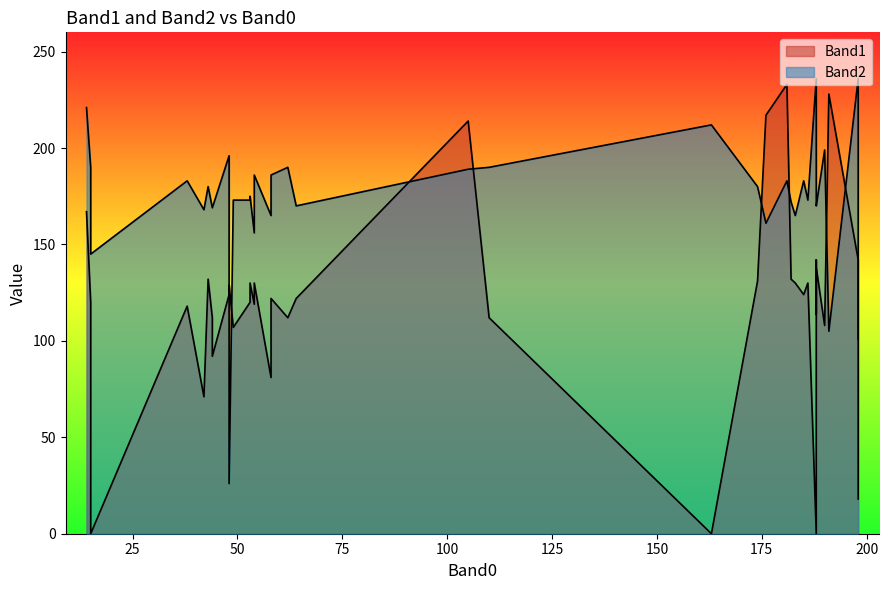

Rank the series by their average value, from highest to lowest.

Band2, Band1